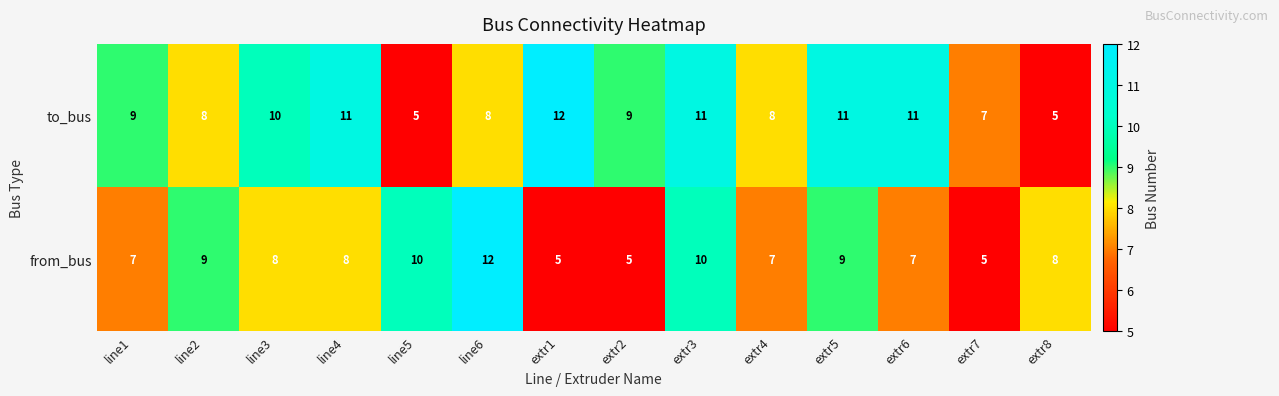

List the series in order of their overall mean, highest first.

to_bus, from_bus